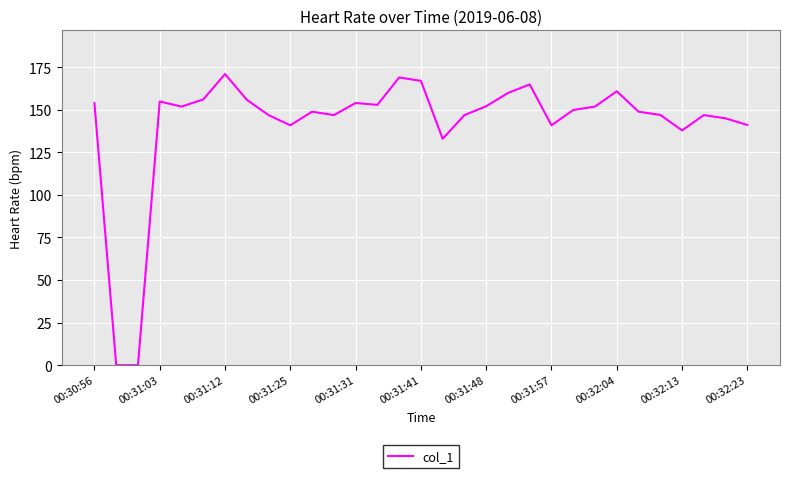

What is the greatest value displayed?

170.9